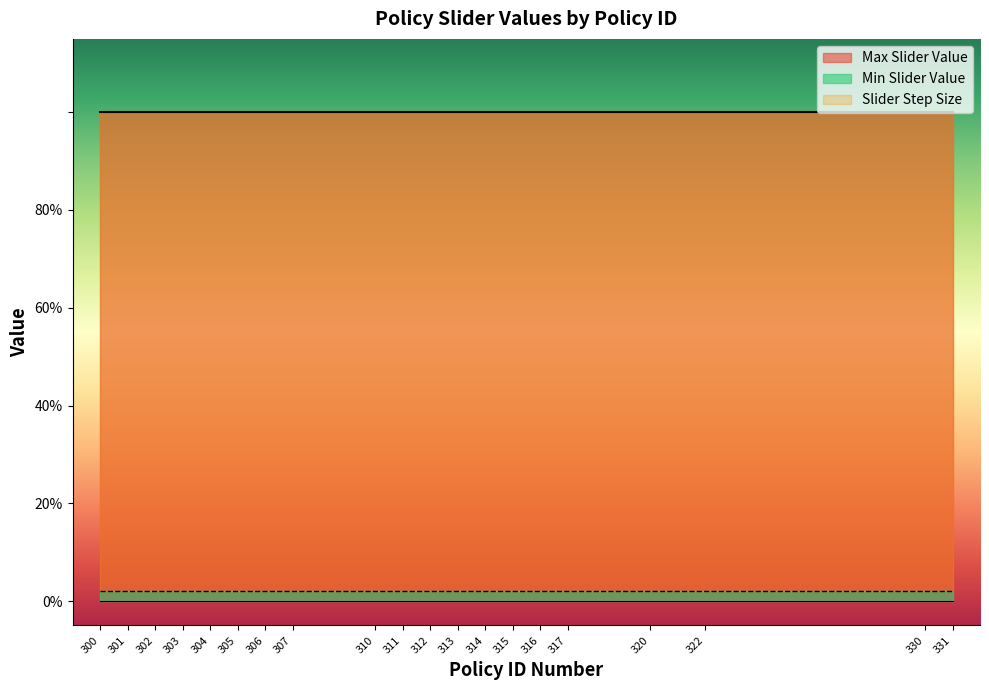

True or false: Min Slider Value has more than 1 interior local peaks.

False